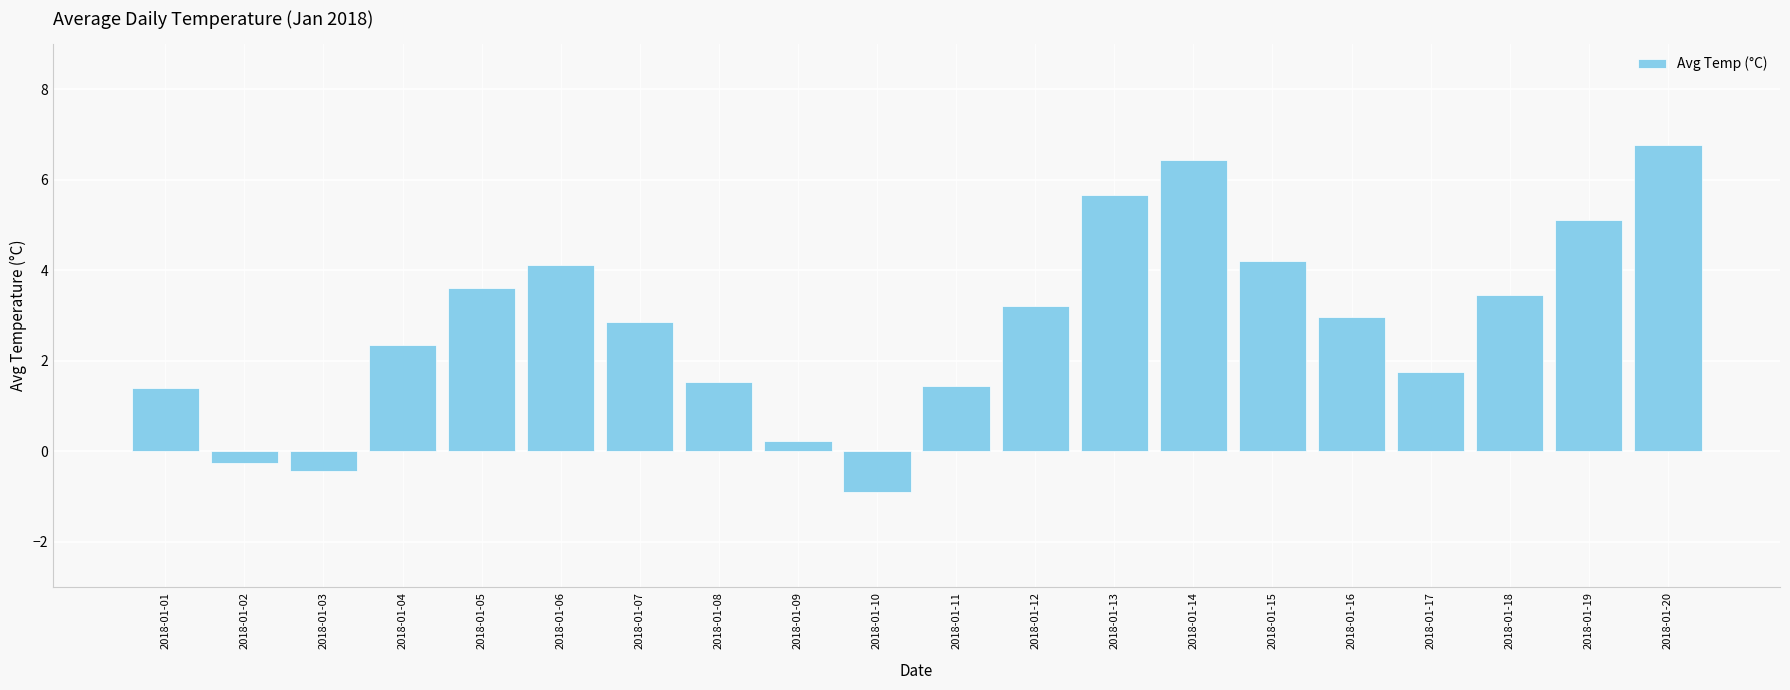

What is the value of the 10th bar from the left?

-0.9